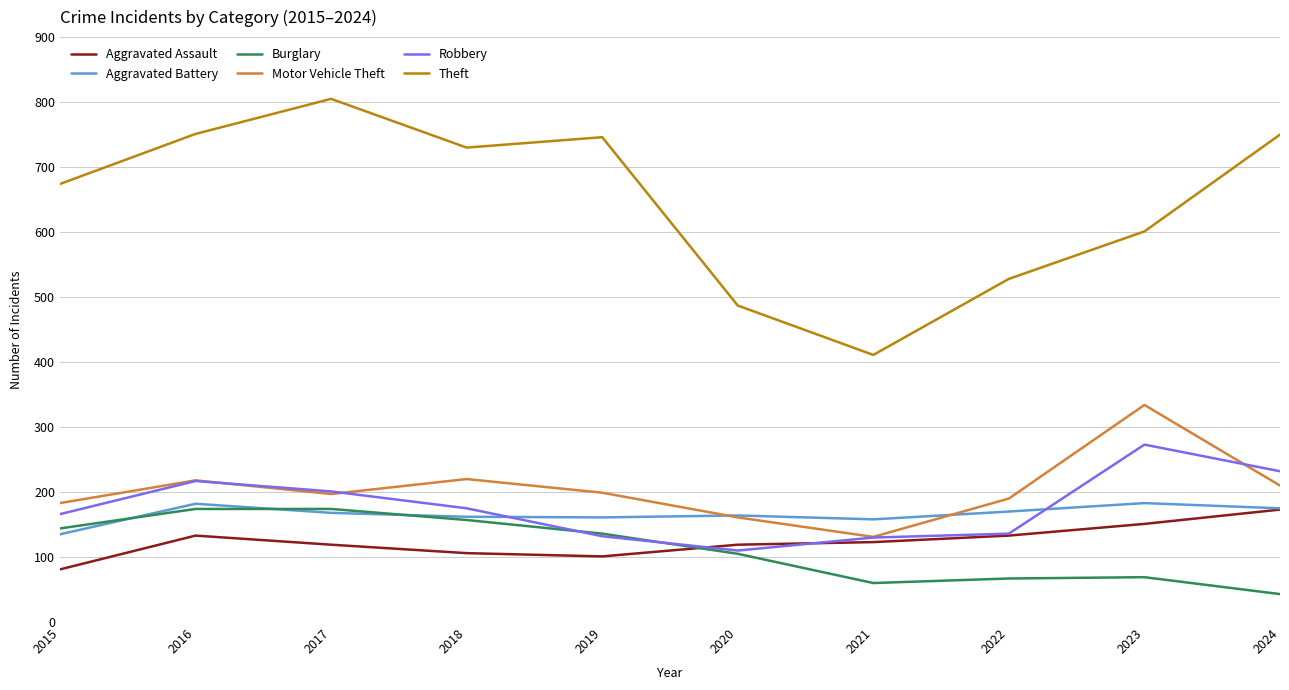

What are all the series names shown in the legend?

Aggravated Assault, Aggravated Battery, Burglary, Motor Vehicle Theft, Robbery, Theft